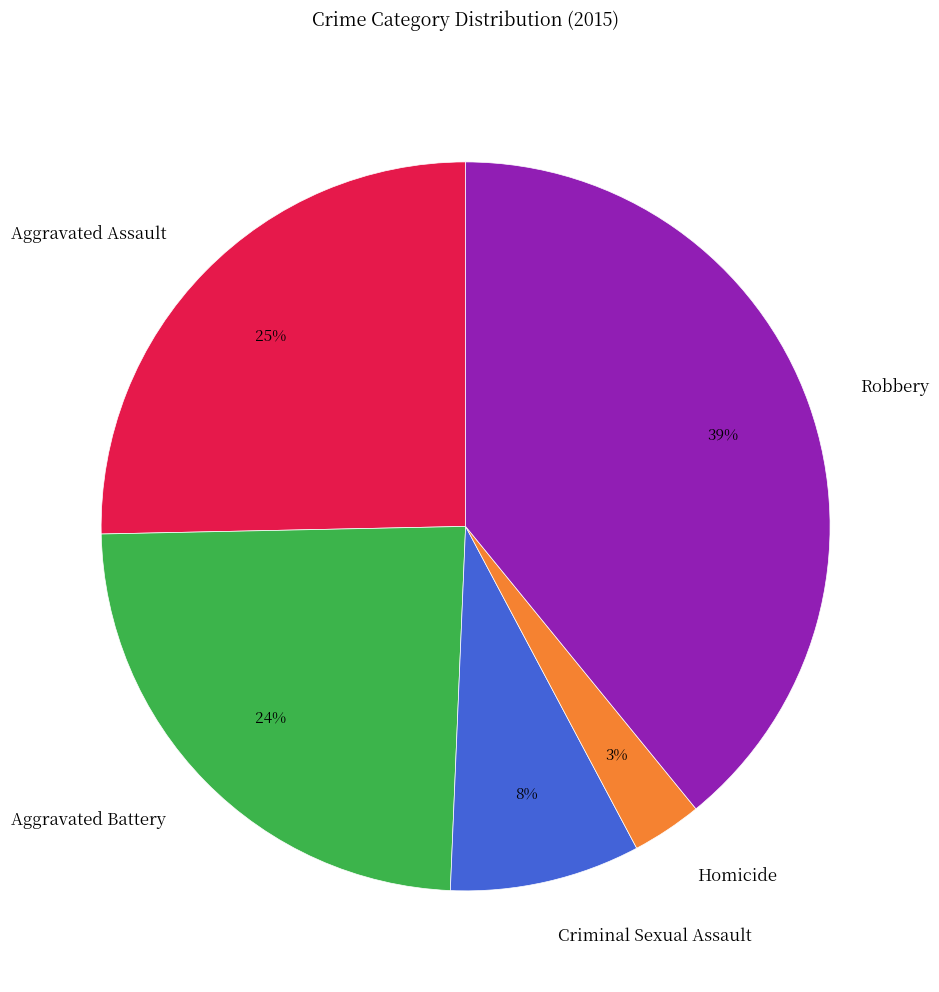

Is there a majority slice in this chart?

No